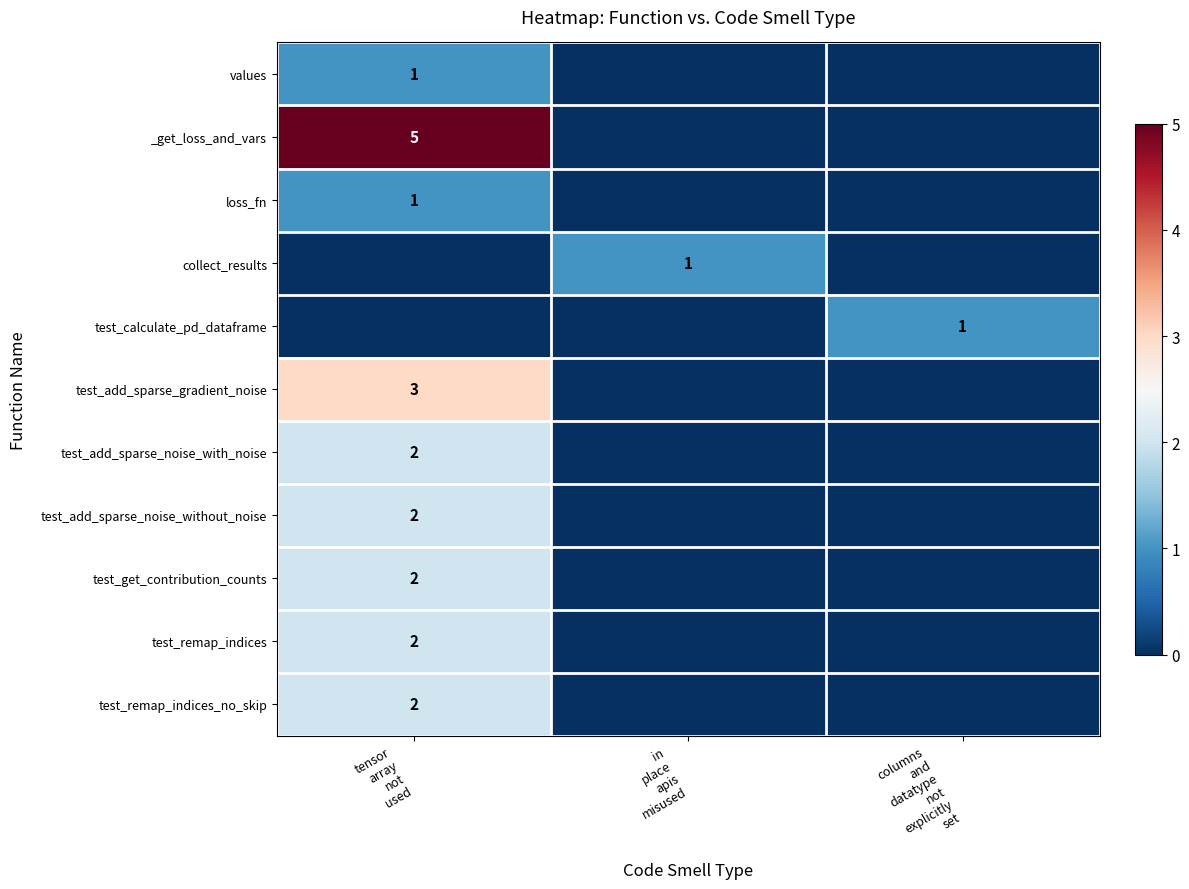

How many values in collect_results are above zero?

1